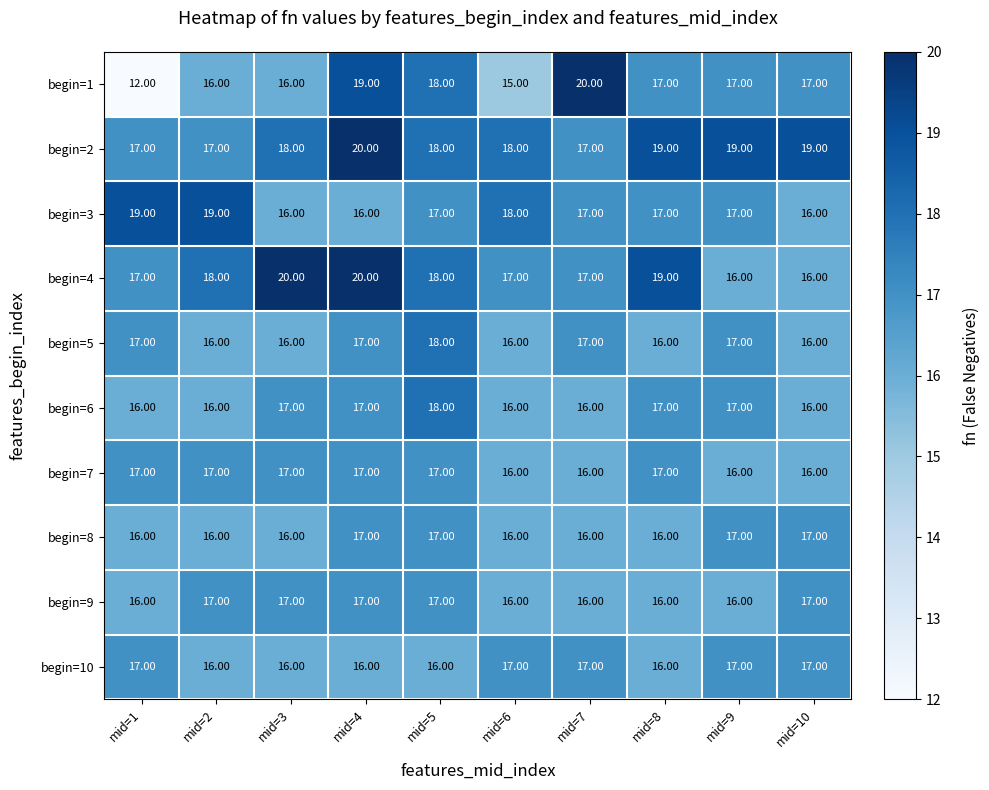

How many distinct data groups are displayed?

10